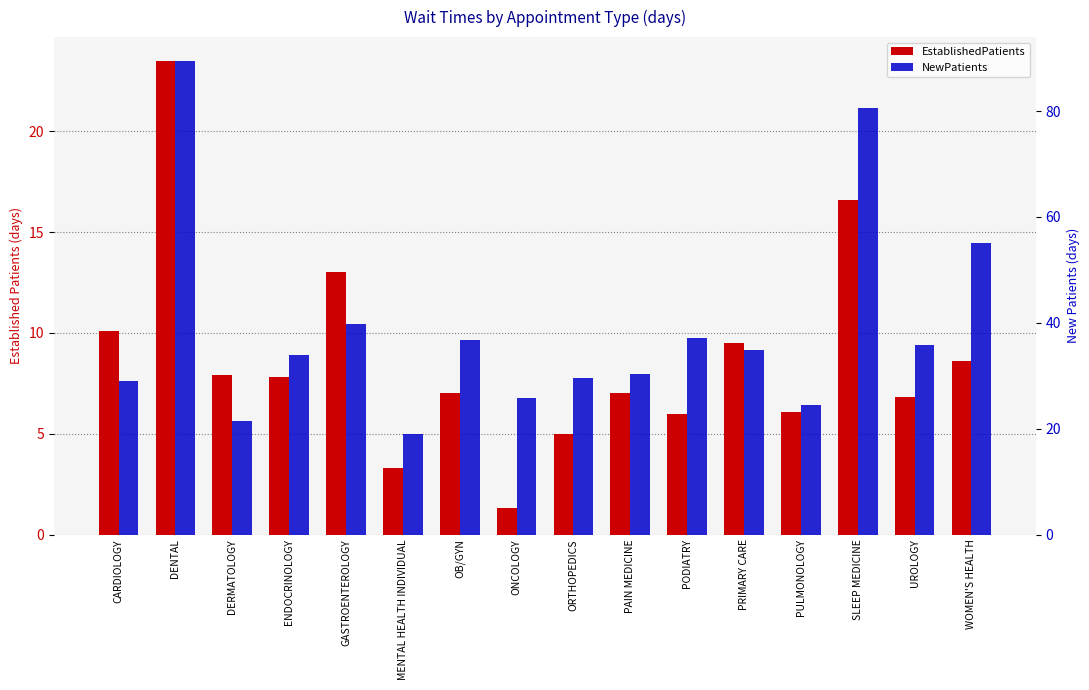

The EstablishedPatients series shows 3.8 at DERMATOLOGY. True or false?

False